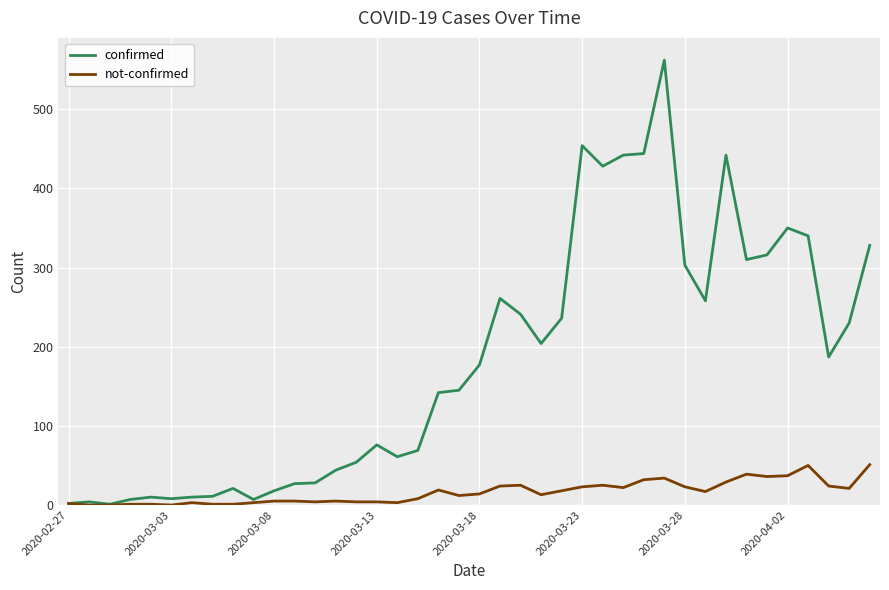

What is the highest value of the confirmed series?

562